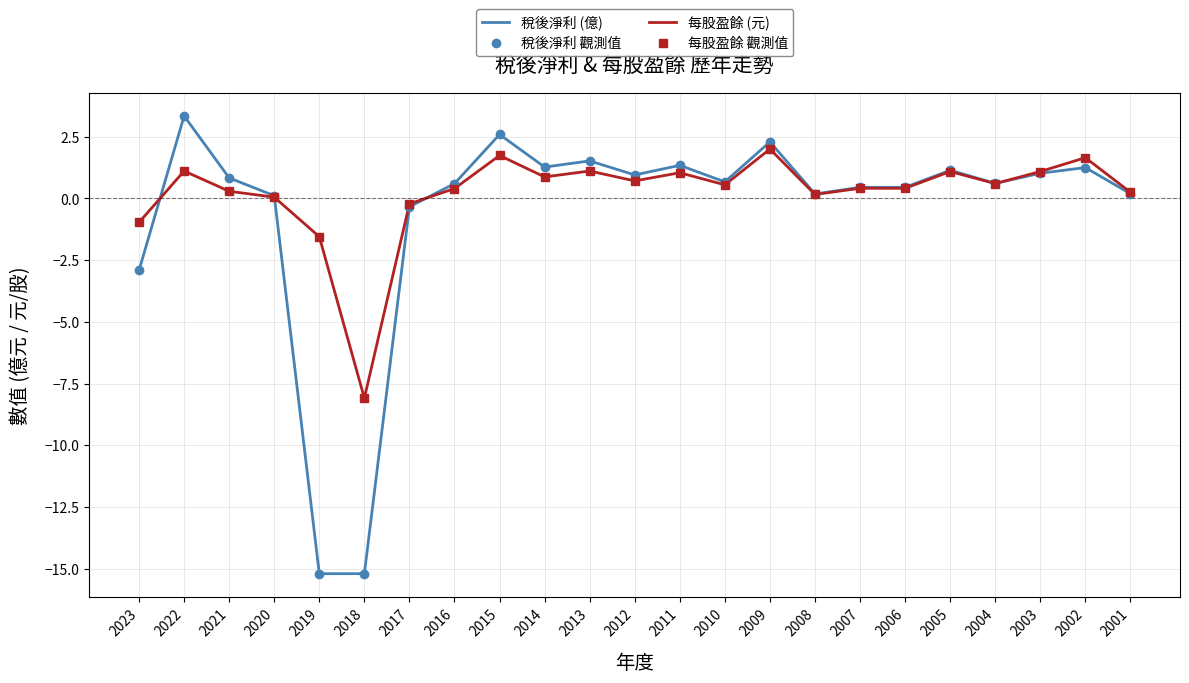

What is the approximate value of 稅後淨利 (億) at 2006?

0.5